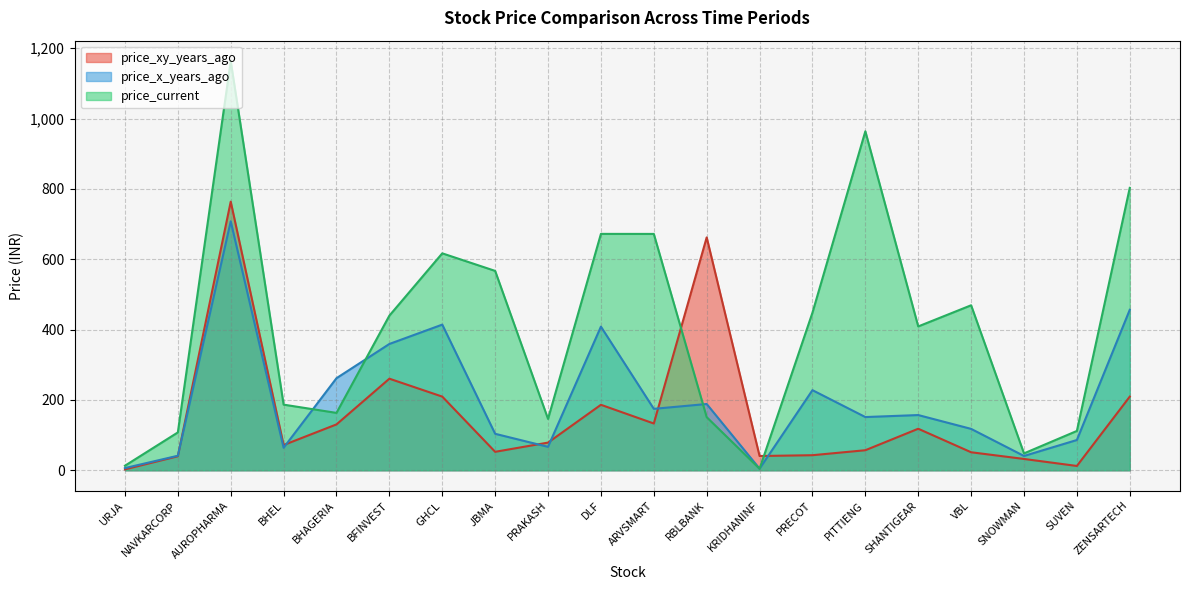

At SUVEN, list the series in order from largest to smallest.

price_current, price_x_years_ago, price_xy_years_ago